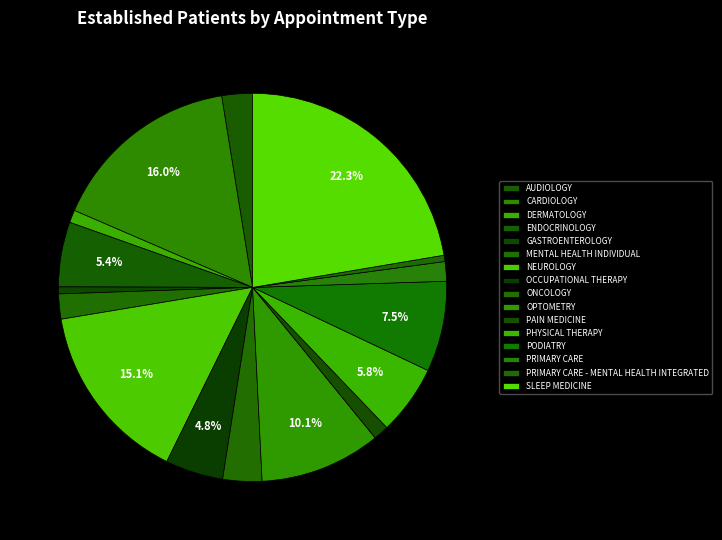

How many slices are in this pie chart?

16